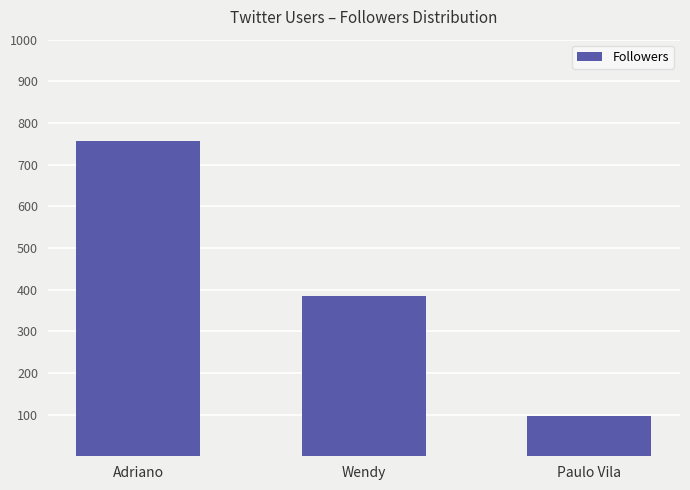

How many bars are there in total?

3